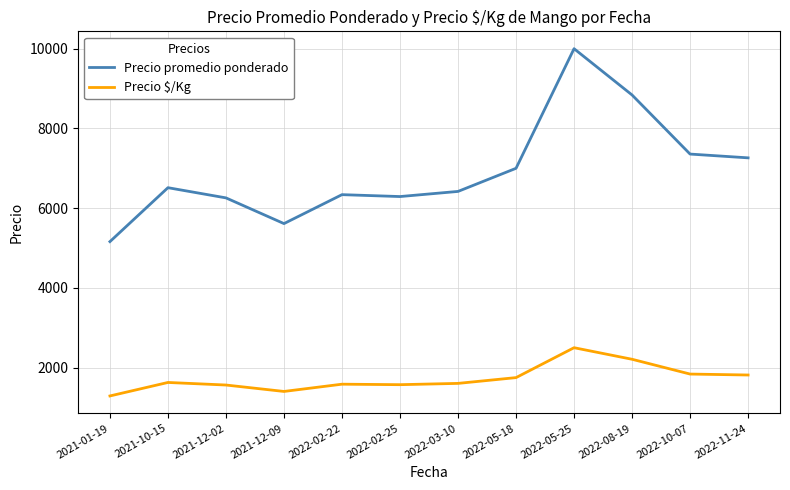

What is the lowest value of the Precio promedio ponderado series?

5161.0